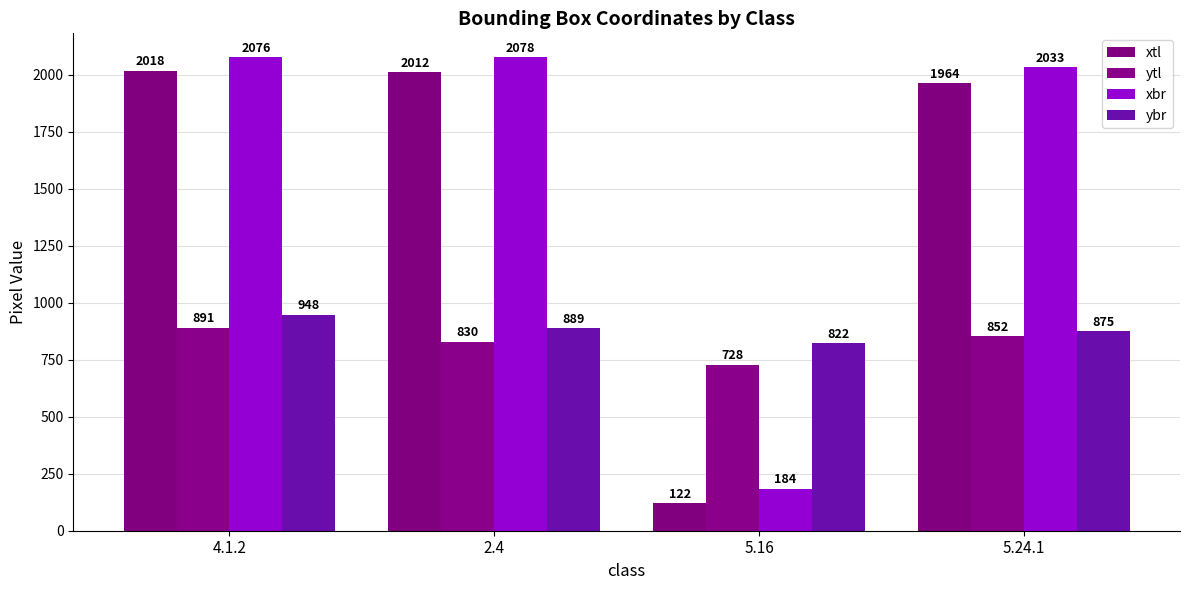

What is the value of the xtl bar at the 3rd from the left?

122